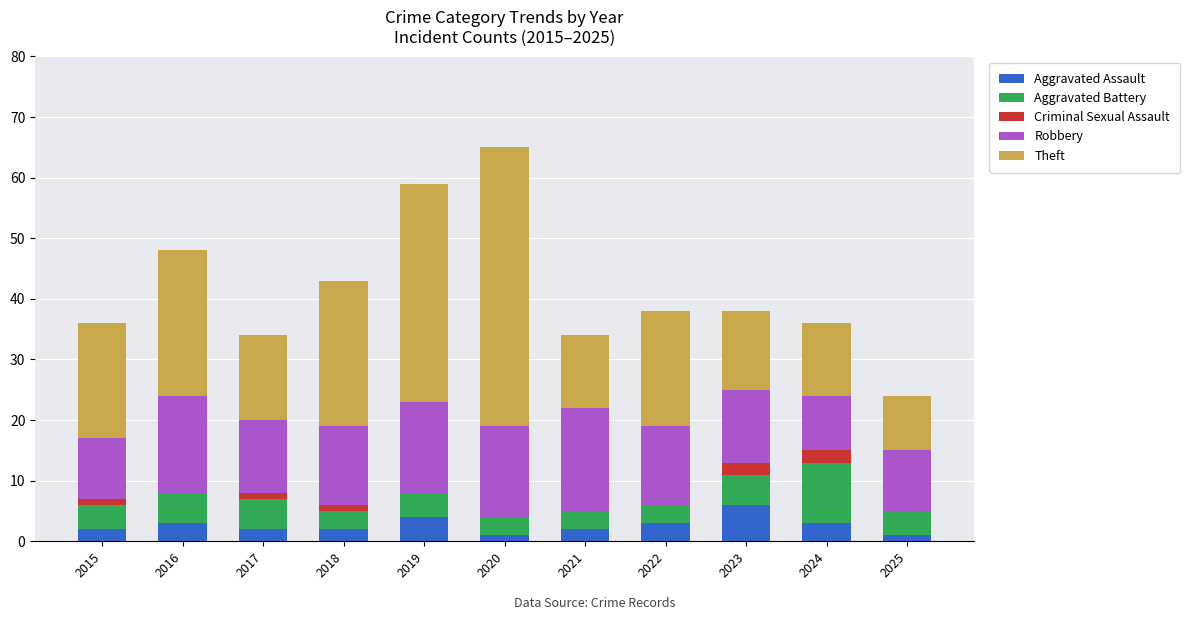

Which category has the highest value in the Aggravated Assault series?

2023